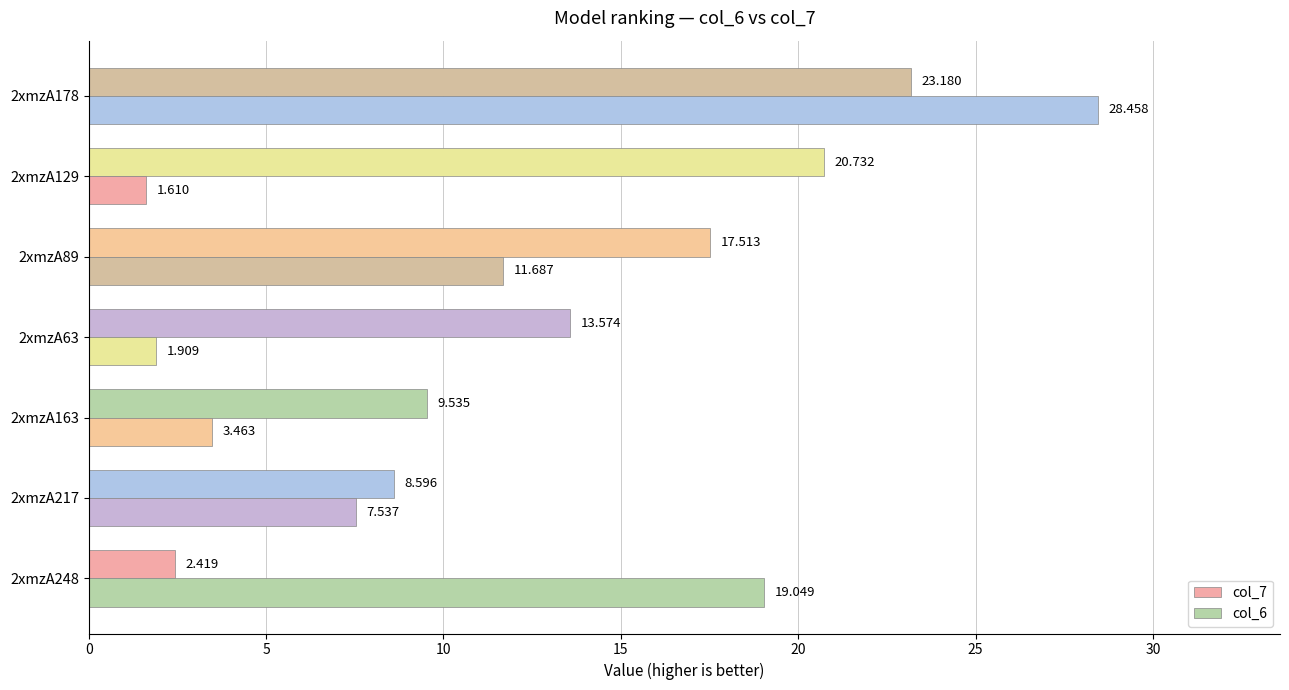

How many series are shown in this chart?

2